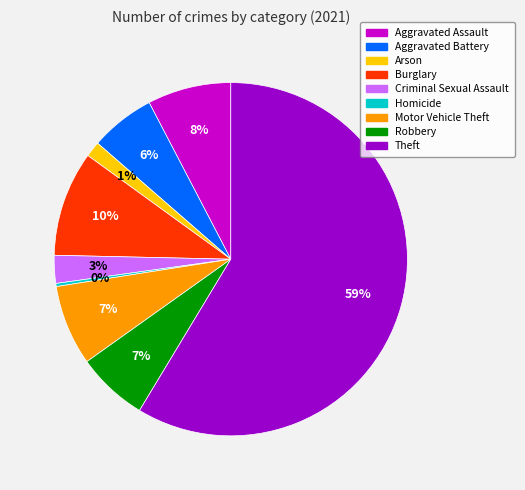

How many slices are in this pie chart?

9